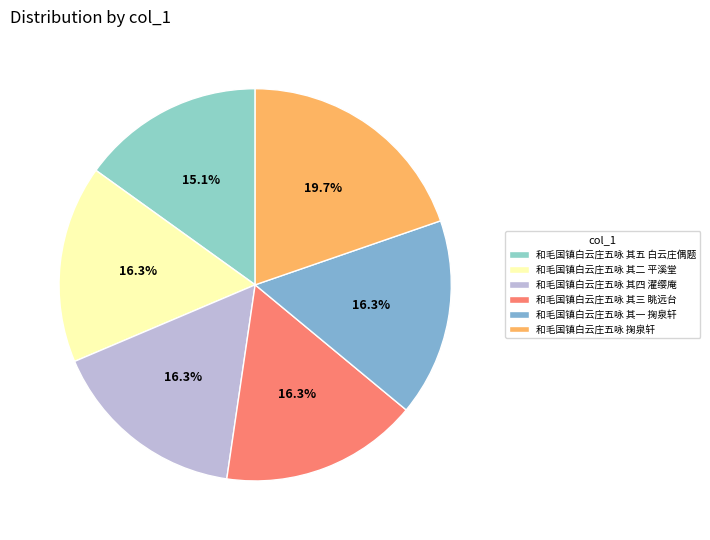

Is there a majority slice in this chart?

No